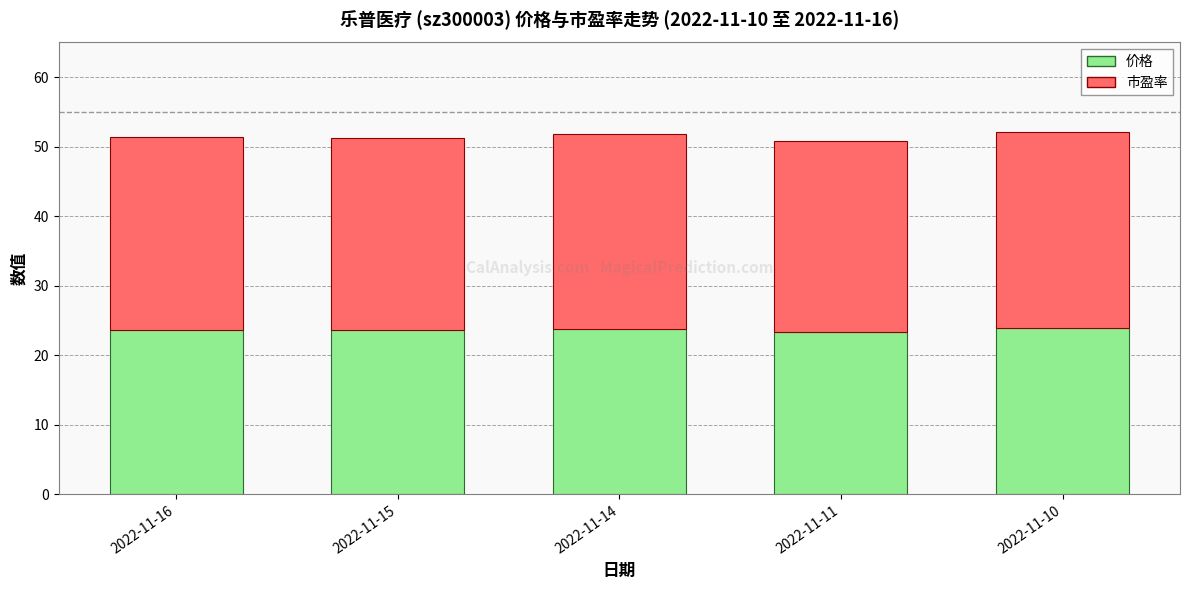

The value of 价格 at 2022-11-15 is 23.6. True or false?

True